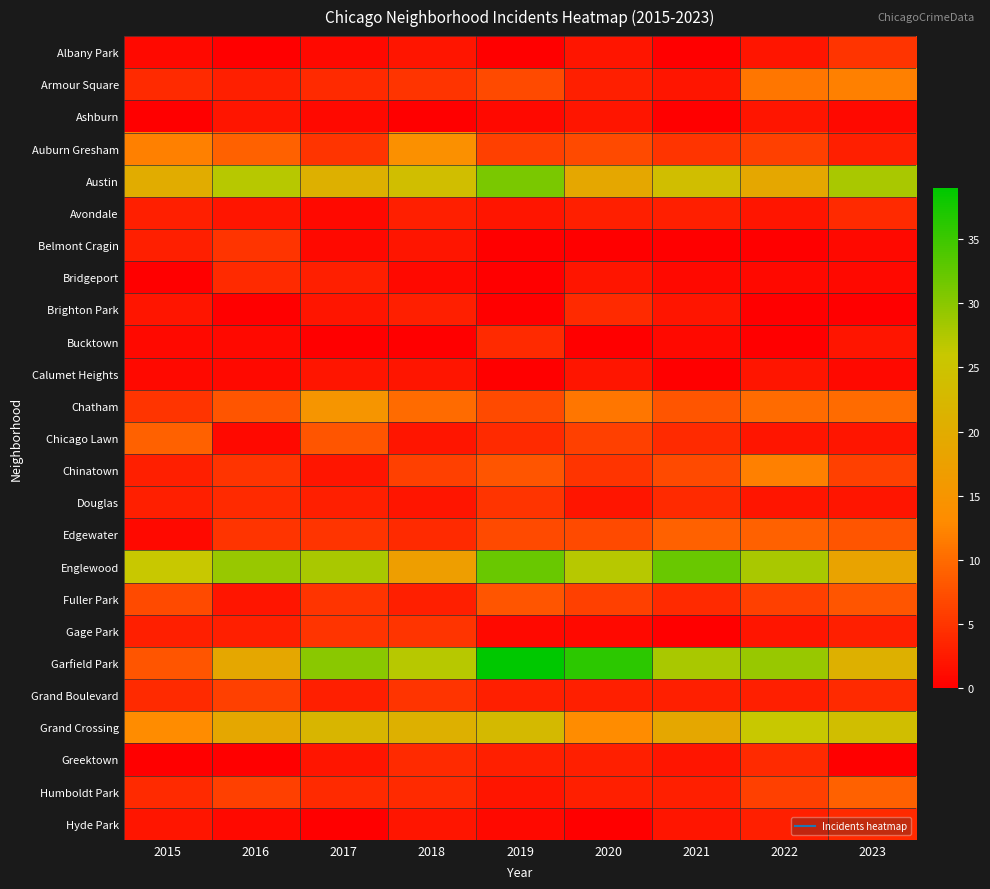

Which category has the highest value across all series?

2019